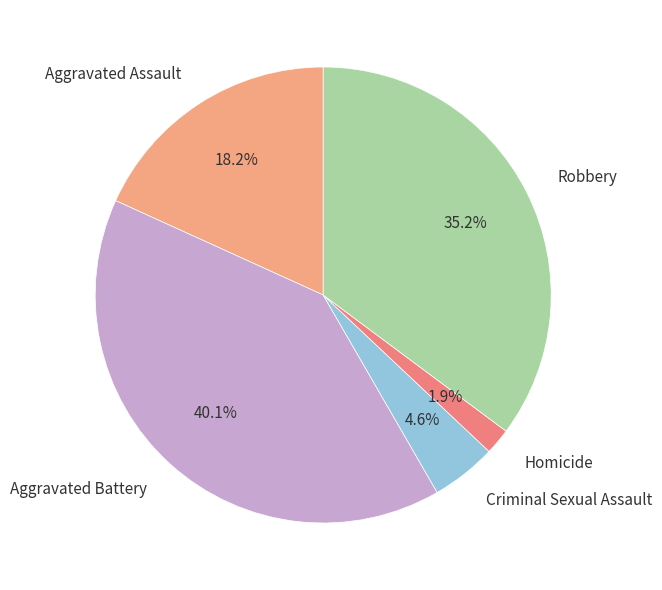

The Aggravated Assault slice represents 18% of the pie. True or false?

True